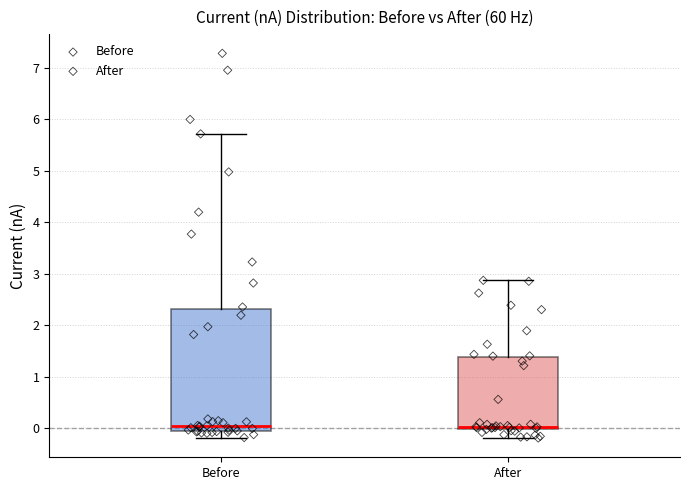

Where does the upper whisker of the box for After end on the y-axis? The values are not printed on the chart, so give them approximately, as read against the axis.

2.9